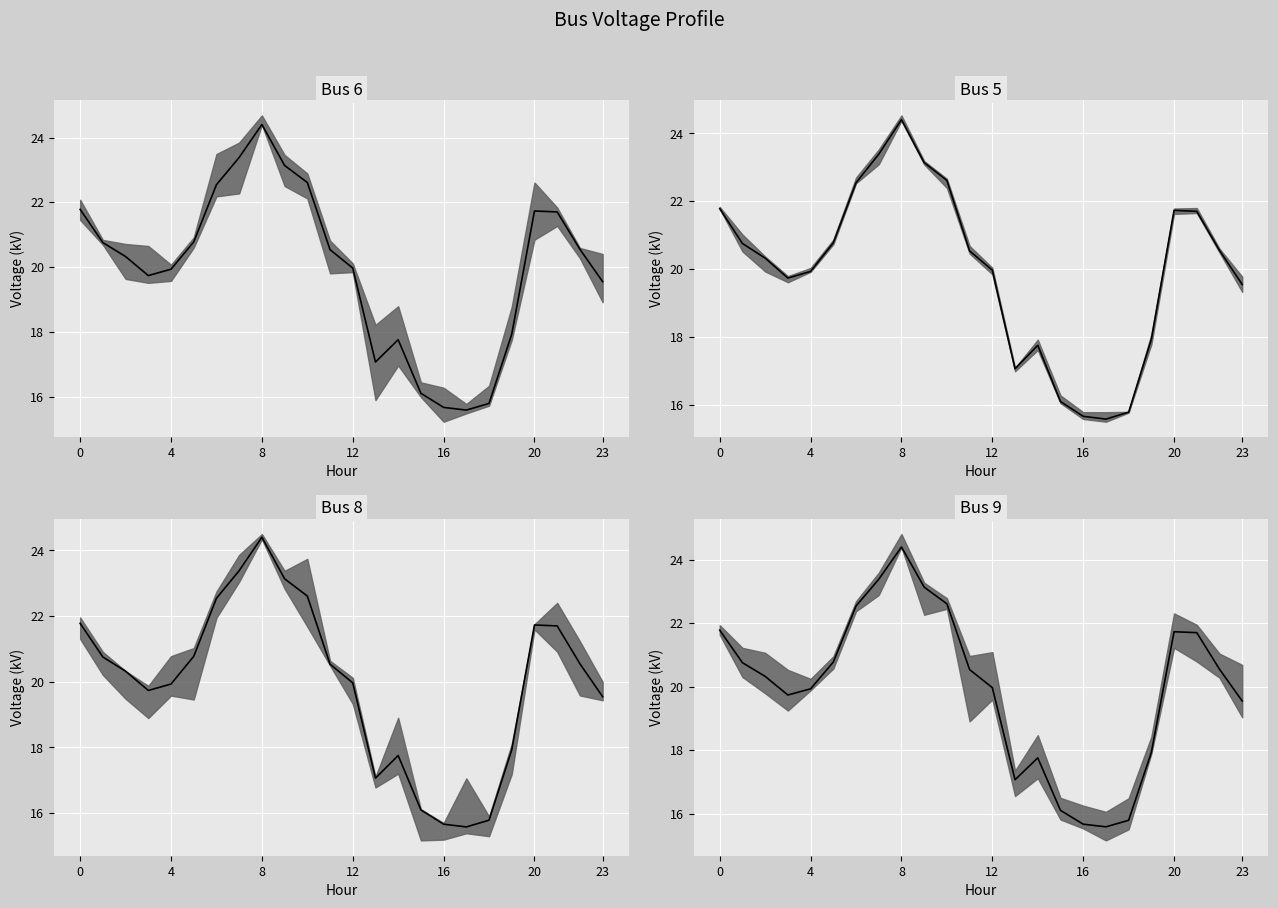

True or false: Bus 6 median has more than 0 points higher than both neighbors.

True